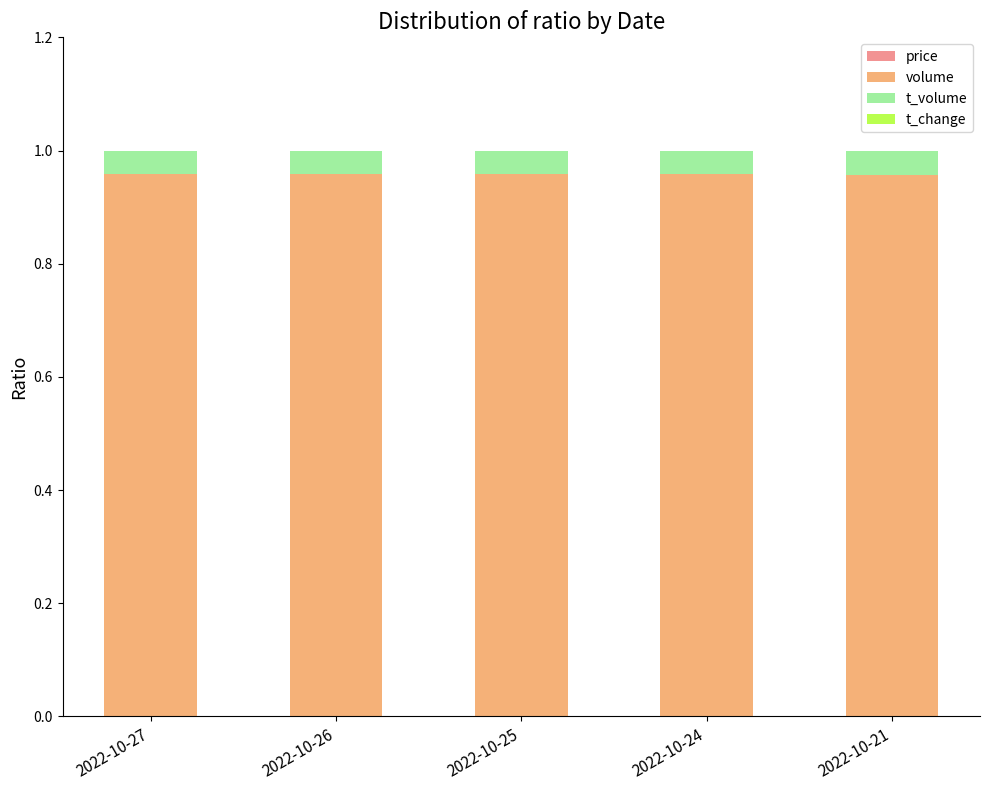

Between 2022-10-27 and 2022-10-24, which is larger?

2022-10-27